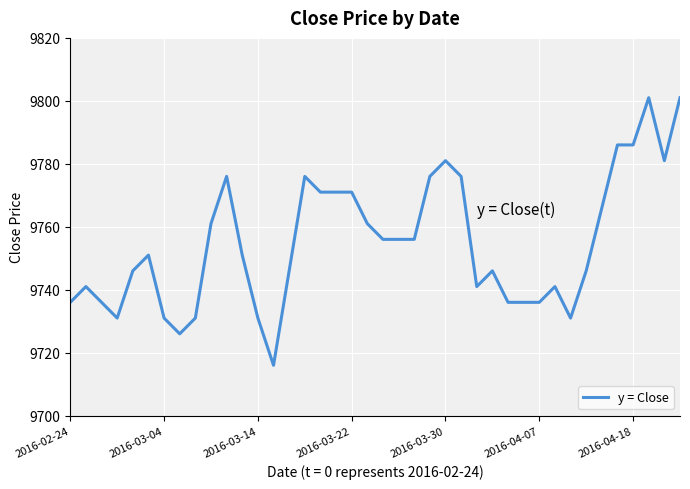

What is the difference between the maximum and minimum values?

85